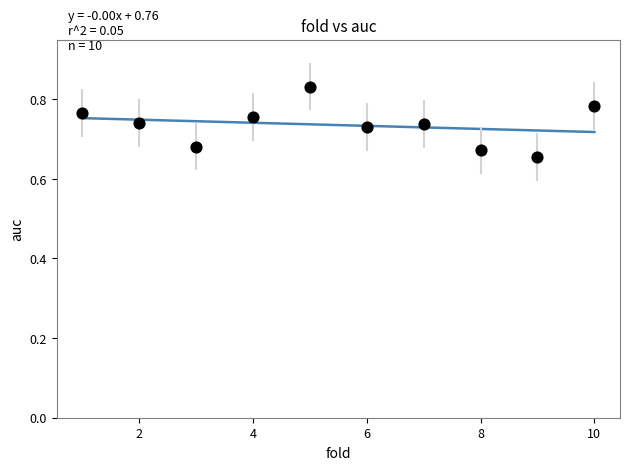

What is the range of X values (max minus min)?

9.0